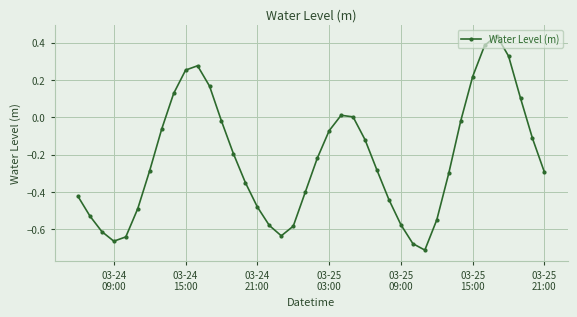

What is the difference between the maximum and minimum values?

1.1